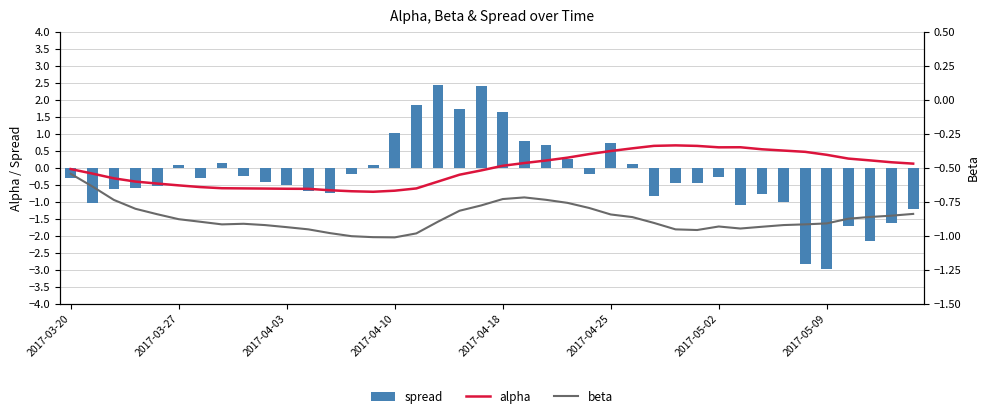

What are all the series names shown in the legend?

alpha, spread, beta